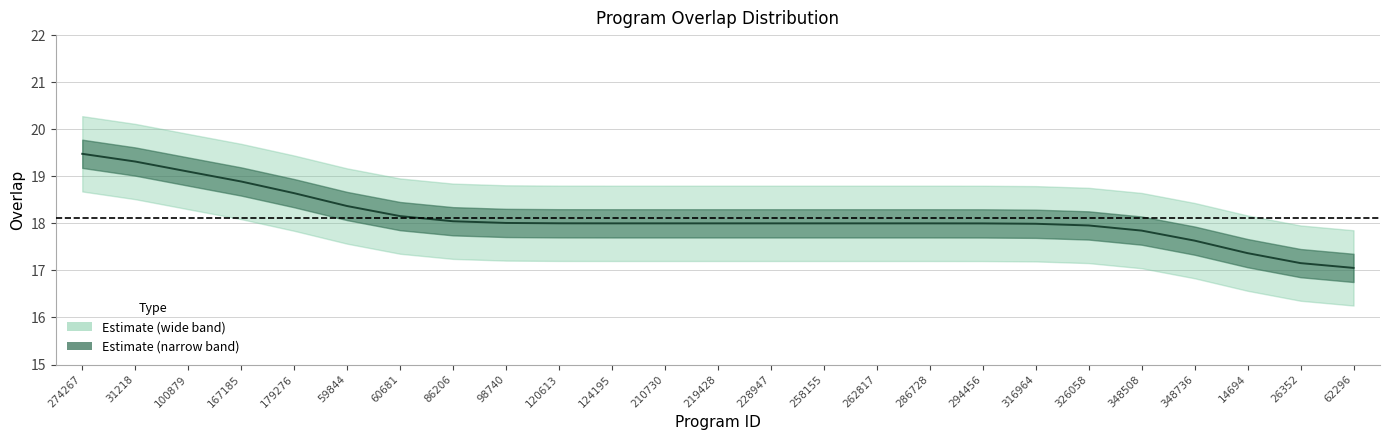

How many series are shown in this chart?

1